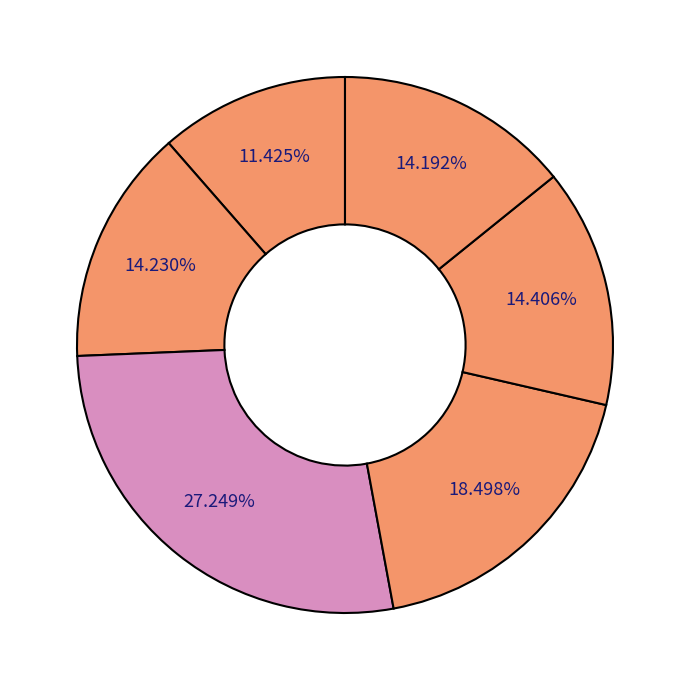

Count the number of slices in the pie.

6